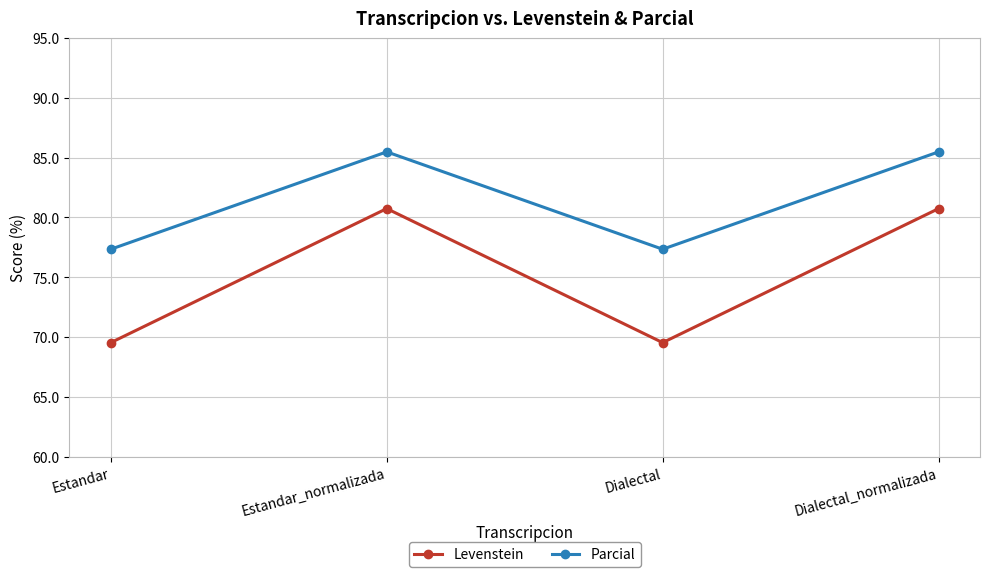

What is the difference between the maximum and minimum values in the Levenstein series?

11.2